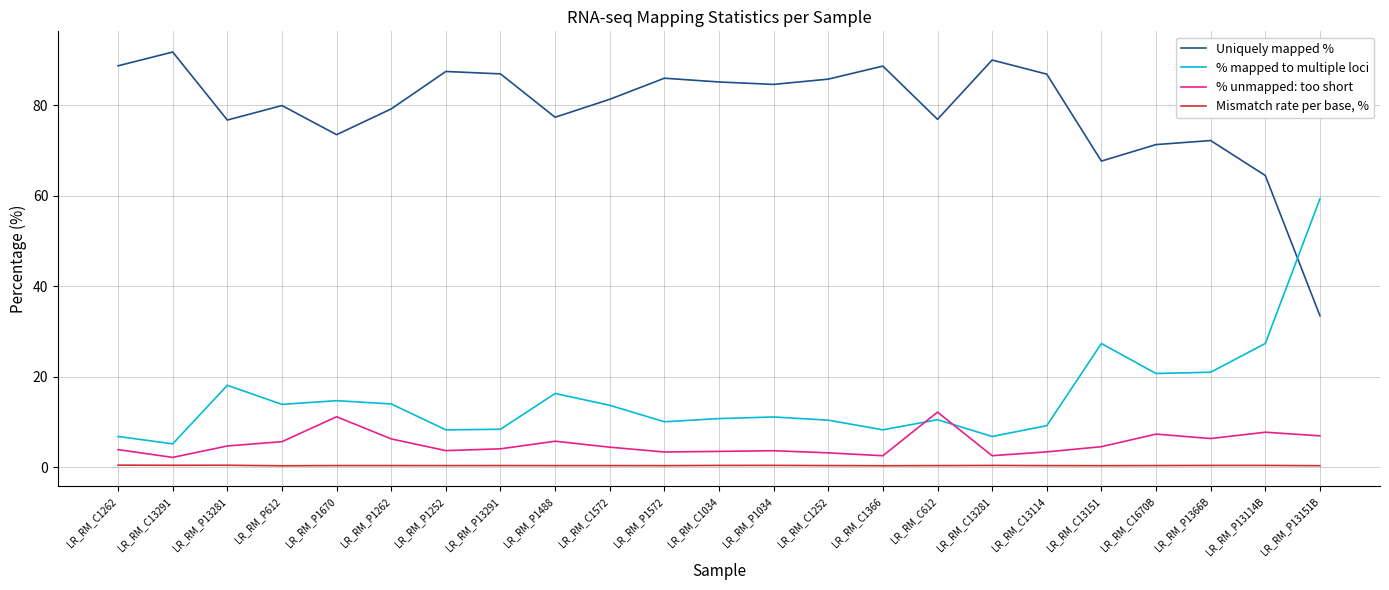

Rank the series at LR_RM_P1488 from lowest to highest value.

Mismatch rate per base, %, % unmapped: too short, % mapped to multiple loci, Uniquely mapped %